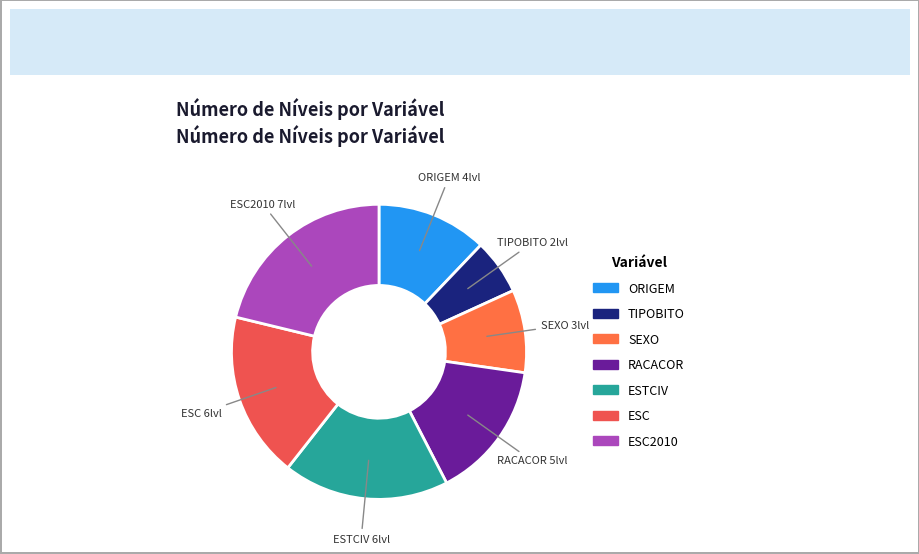

Is there a majority slice in this chart?

No